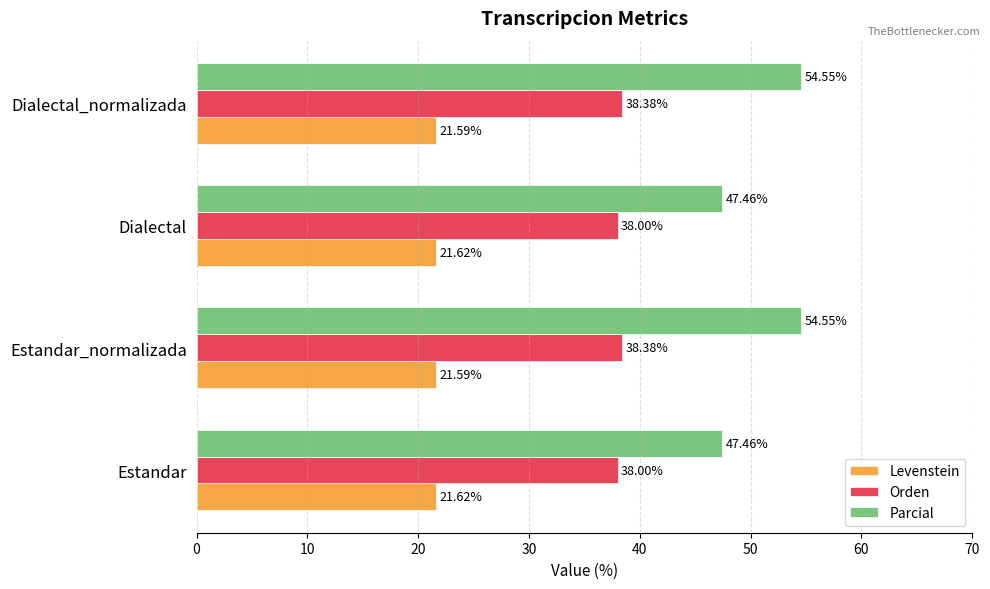

Rank the series by their maximum value, from lowest to highest.

Levenstein, Orden, Parcial